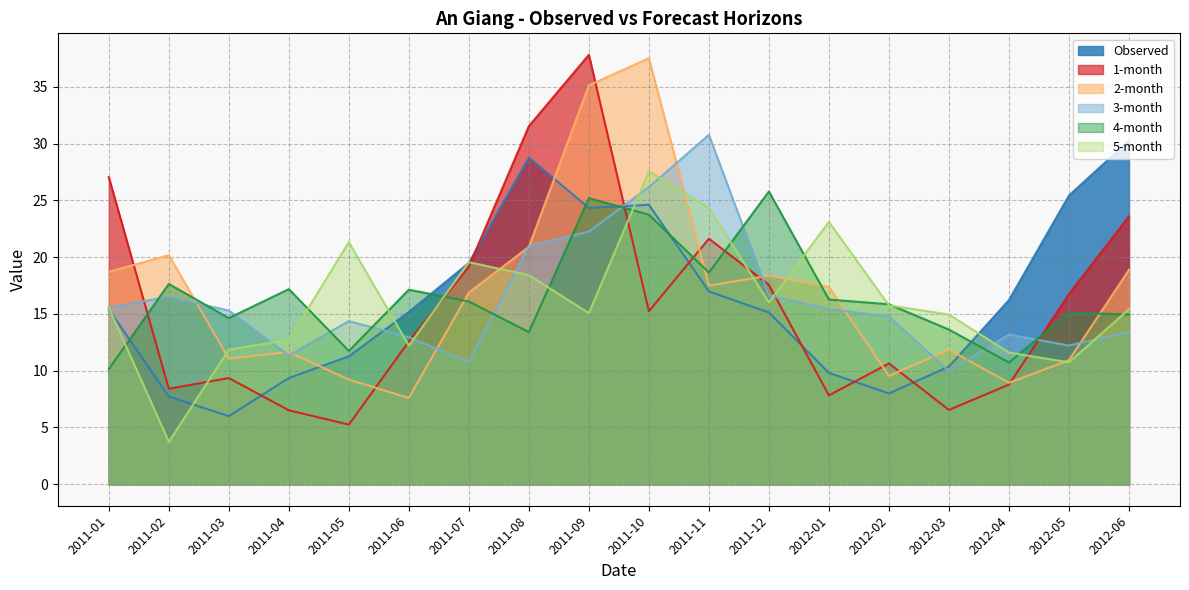

Reading right to left, transcribe all the data shown in this chart.

Observed: 2012-06=30.3	2012-05=25.4	2012-04=16.2	2012-03=10.4	2012-02=8.0	2012-01=9.8	2011-12=15.1	2011-11=17.0	2011-10=24.6	2011-09=24.3	2011-08=28.8	2011-07=19.5	2011-06=15.2	2011-05=11.3	2011-04=9.4	2011-03=6.0	2011-02=7.7	2011-01=15.4
1-month: 2012-06=23.6	2012-05=16.8	2012-04=8.8	2012-03=6.5	2012-02=10.6	2012-01=7.8	2011-12=17.6	2011-11=21.6	2011-10=15.2	2011-09=37.8	2011-08=31.5	2011-07=19.2	2011-06=12.6	2011-05=5.3	2011-04=6.5	2011-03=9.4	2011-02=8.4	2011-01=27.1
2-month: 2012-06=18.9	2012-05=10.9	2012-04=8.9	2012-03=11.9	2012-02=9.5	2012-01=17.4	2011-12=18.4	2011-11=17.5	2011-10=37.5	2011-09=35.1	2011-08=20.9	2011-07=16.9	2011-06=7.6	2011-05=9.2	2011-04=11.6	2011-03=11.1	2011-02=20.2	2011-01=18.7
3-month: 2012-06=13.4	2012-05=12.2	2012-04=13.2	2012-03=10.0	2012-02=14.8	2012-01=15.4	2011-12=16.6	2011-11=30.8	2011-10=26.2	2011-09=22.2	2011-08=21.0	2011-07=10.8	2011-06=12.9	2011-05=14.4	2011-04=11.3	2011-03=15.3	2011-02=16.5	2011-01=15.6
4-month: 2012-06=15.0	2012-05=15.1	2012-04=10.7	2012-03=13.6	2012-02=15.9	2012-01=16.3	2011-12=25.8	2011-11=18.6	2011-10=23.7	2011-09=25.2	2011-08=13.4	2011-07=16.1	2011-06=17.1	2011-05=11.7	2011-04=17.2	2011-03=14.6	2011-02=17.6	2011-01=10.1
5-month: 2012-06=15.4	2012-05=10.7	2012-04=11.6	2012-03=14.9	2012-02=15.8	2012-01=23.1	2011-12=16.0	2011-11=24.3	2011-10=27.6	2011-09=15.1	2011-08=18.4	2011-07=19.6	2011-06=12.2	2011-05=21.3	2011-04=12.7	2011-03=11.9	2011-02=3.7	2011-01=15.6